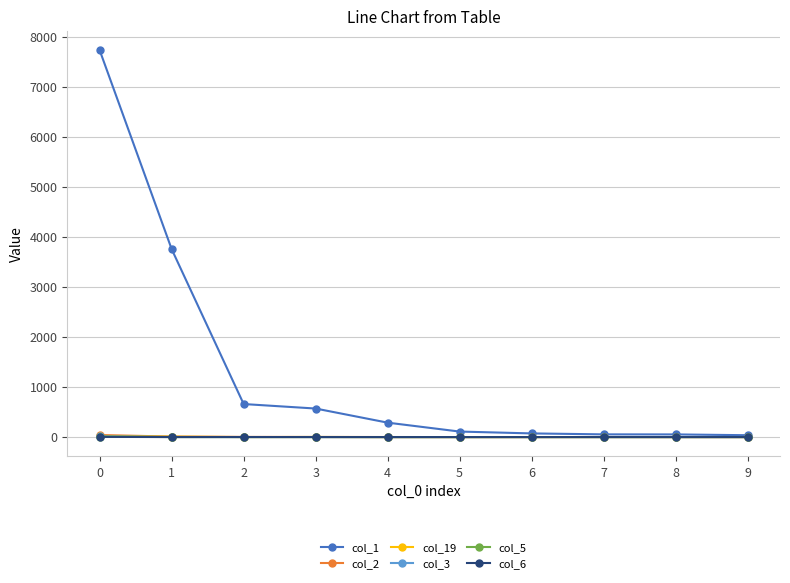

What is the maximum value shown in the chart?

7730